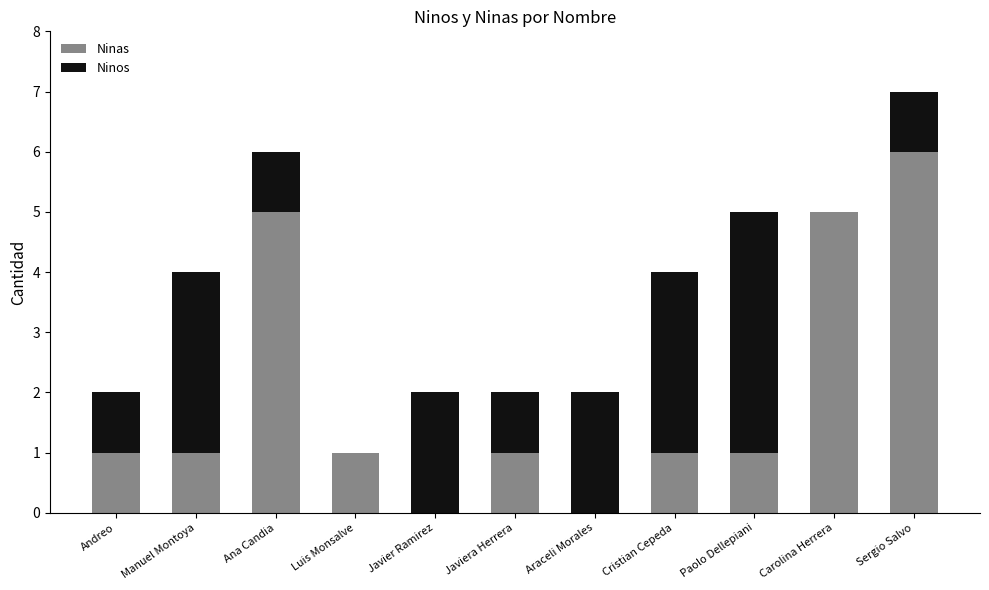

Which category has the highest value in the Ninas series?

Sergio Salvo